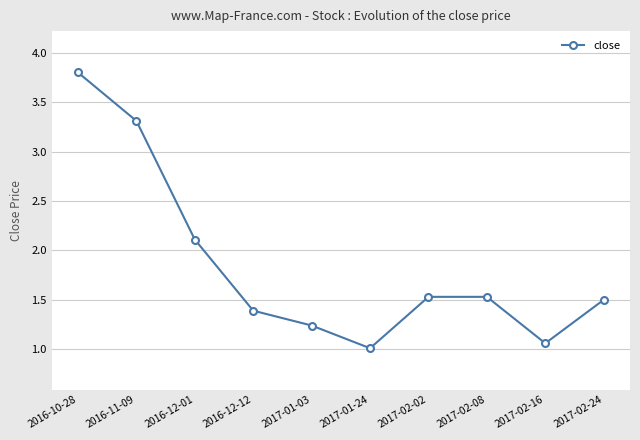

What is the average value?

1.8